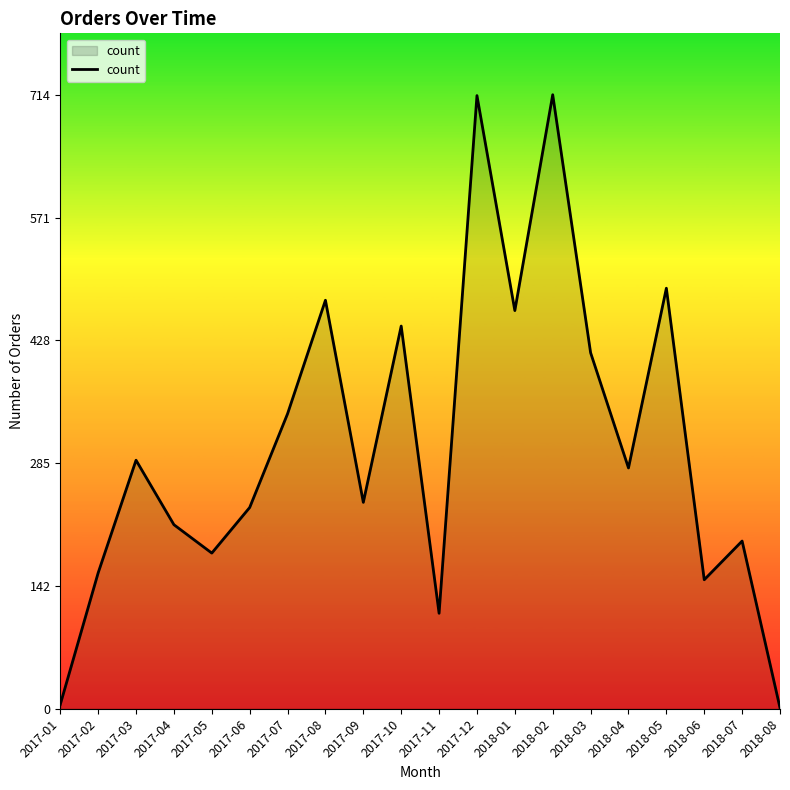

At which category does the data reach its first local peak?

2017-03